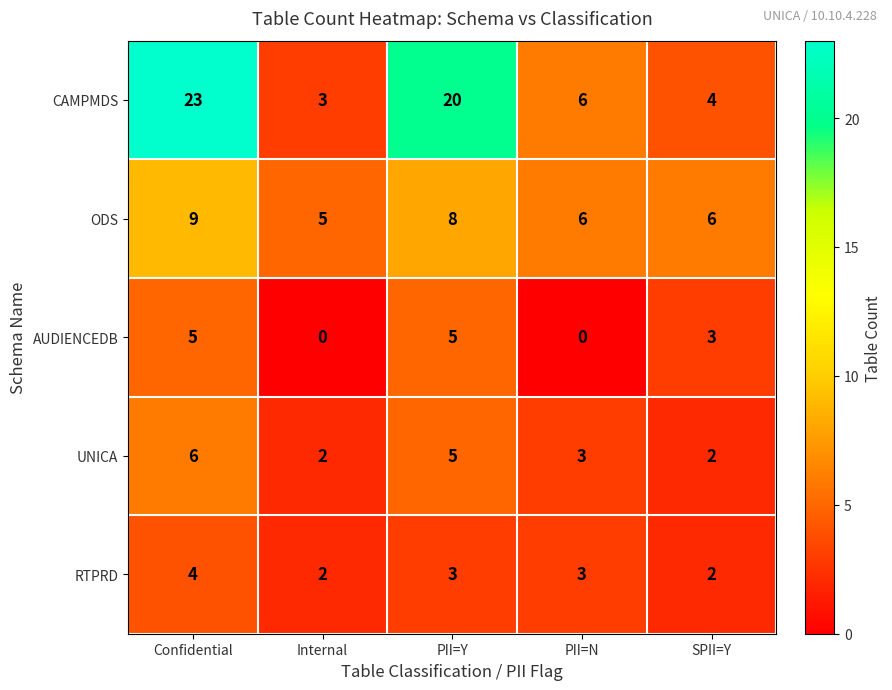

What is the total value across all series at Confidential?

47